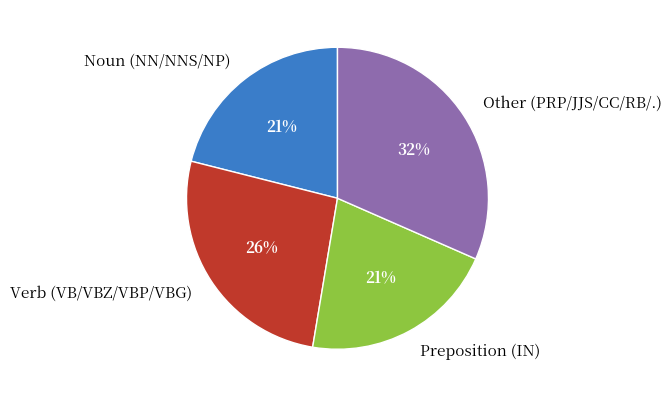

To the nearest percent, what is the combined percentage of Verb (VB/VBZ/VBP/VBG) and Noun (NN/NNS/NP)?

47%